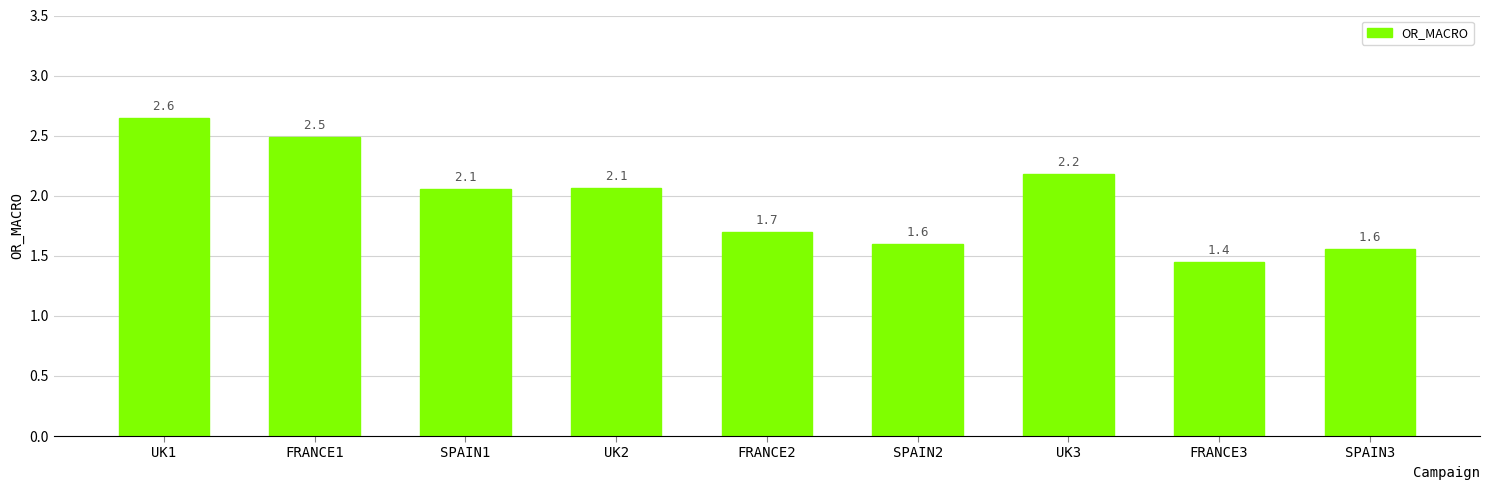

The value at UK1 is 4.0. True or false?

False